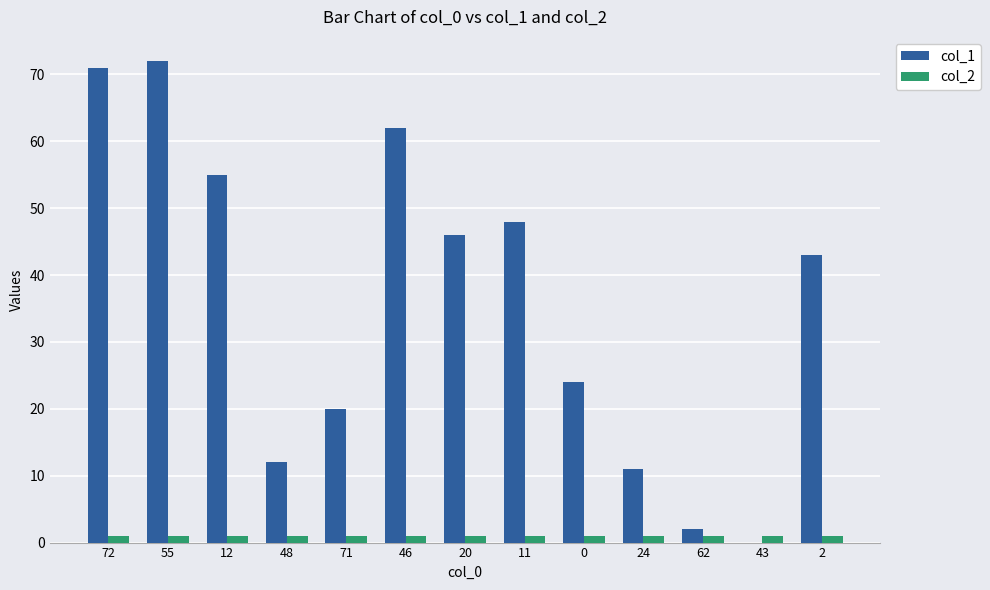

Where does the col_1 series first go above 43?

72